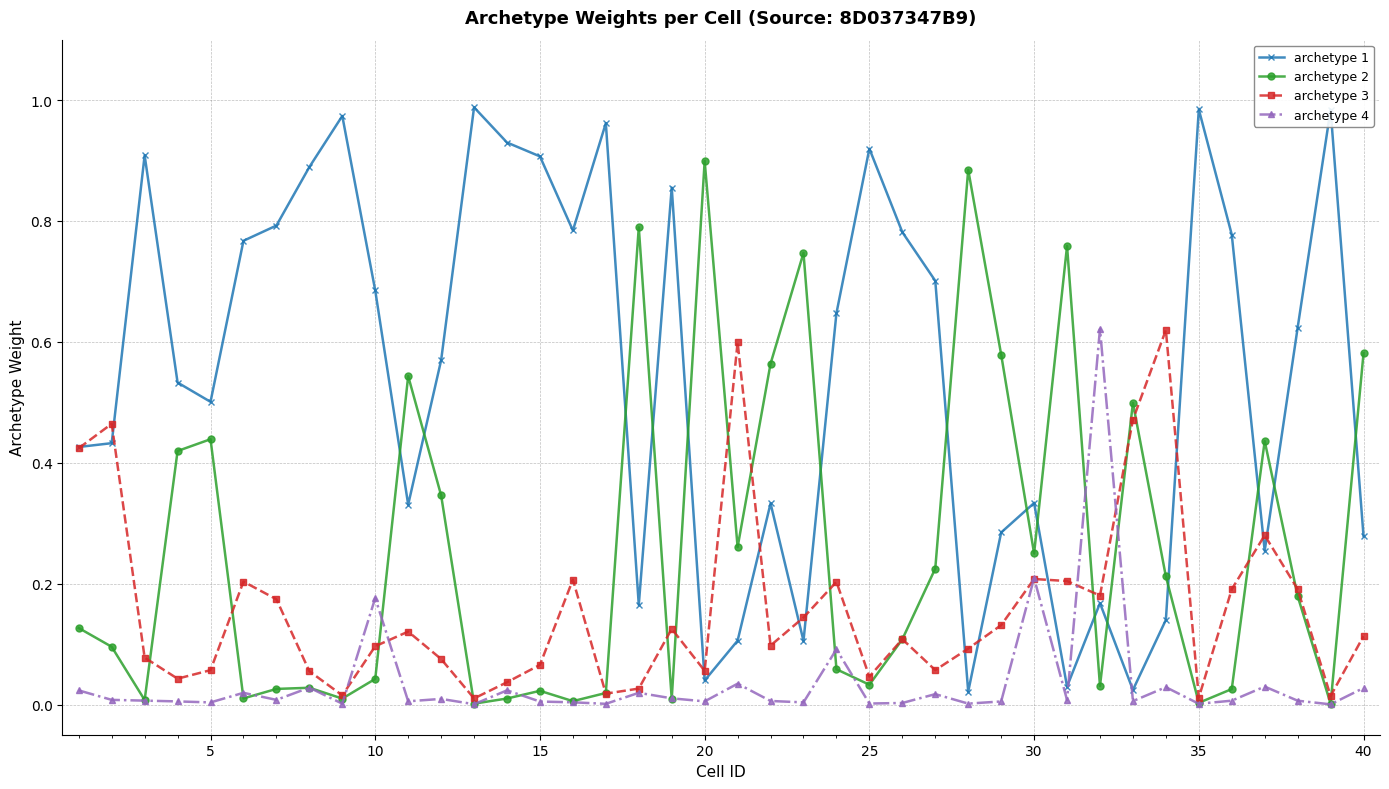

Which series has the largest range (max minus min)?

archetype 1